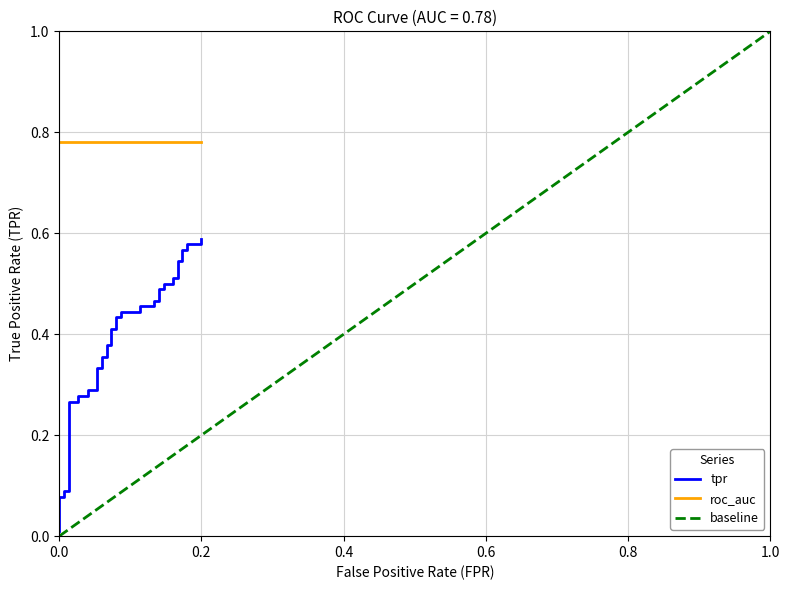

Read the roc_auc value at 16.

0.8